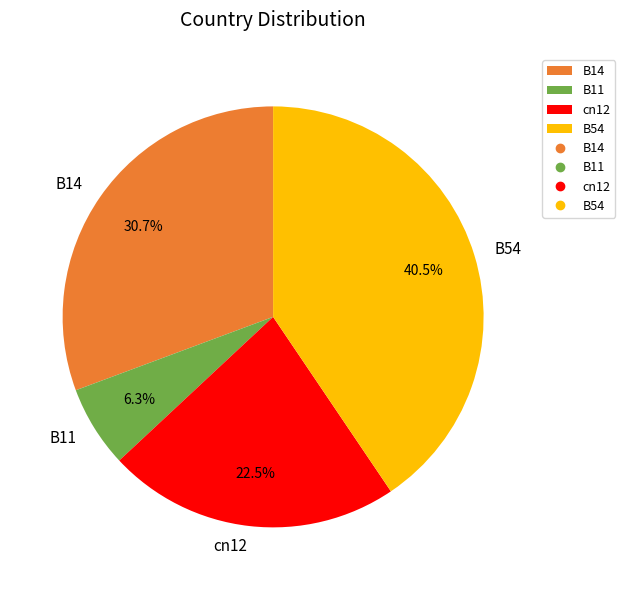

Is there any slice that represents more than half of the pie?

No